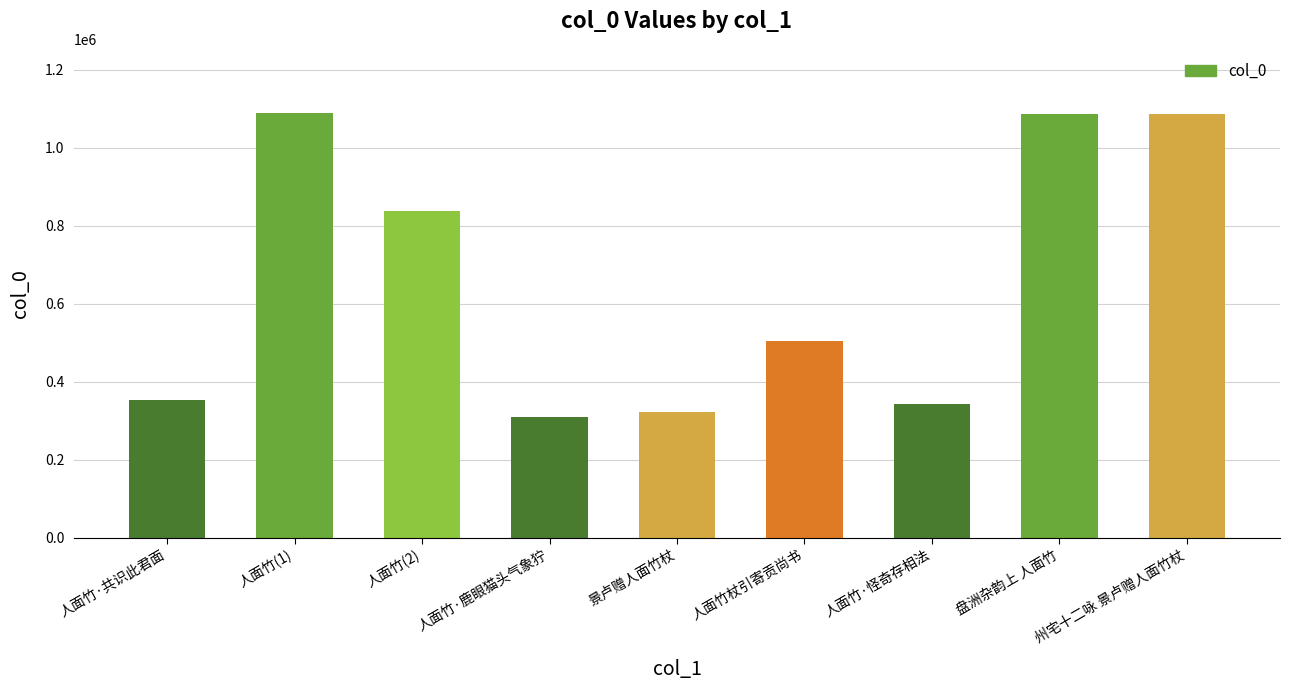

What is the minimum value shown in the chart?

310350